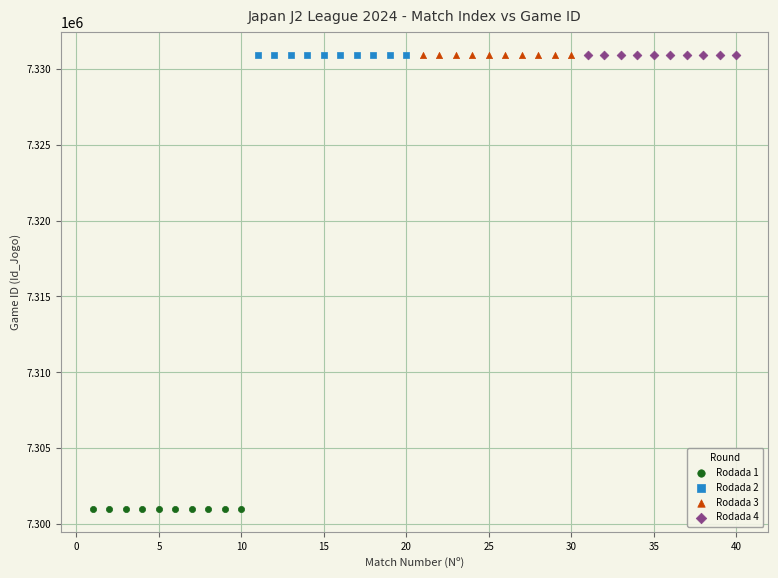

Which series contains the lowest Y value?

Rodada 1